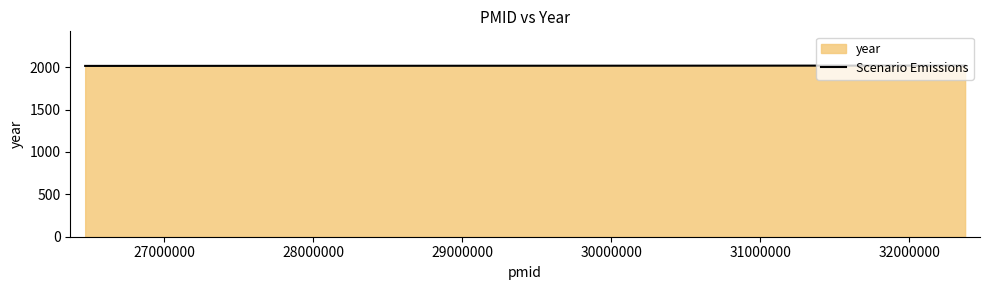

What is the value of the 2nd point from the left?

2020